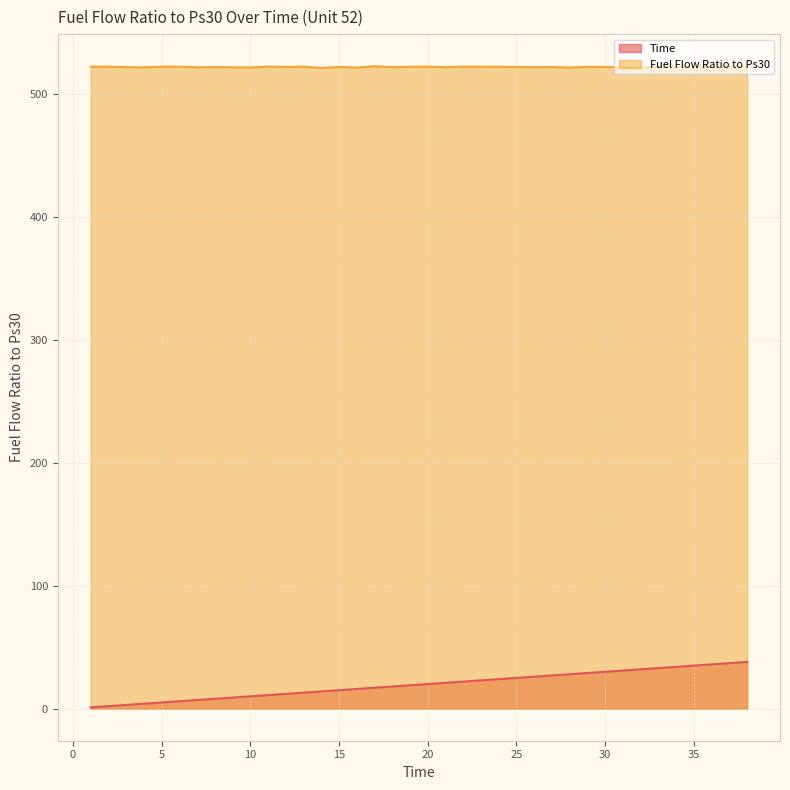

How many interior local valleys does the Fuel Flow Ratio to Ps30 series have?

12